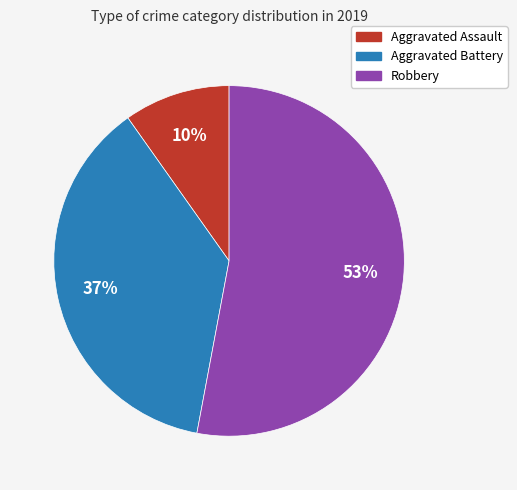

The Aggravated Battery slice represents 37% of the pie. True or false?

True